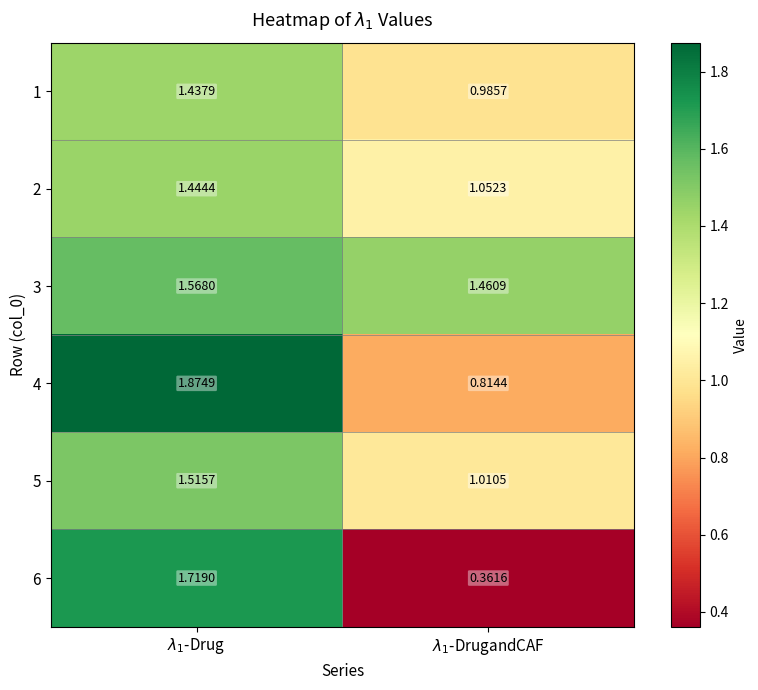

How many series are shown in this chart?

6